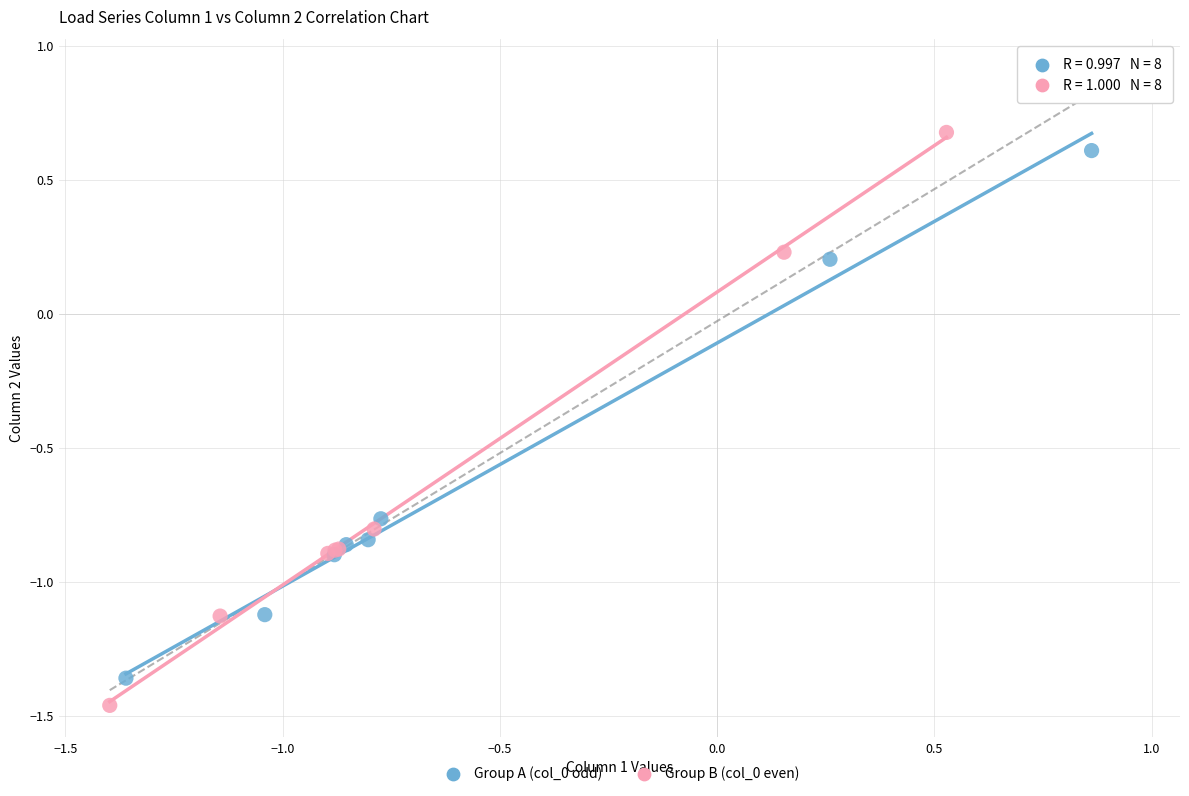

Which series has the largest Y range (max minus min)?

Group B (col_0 even)